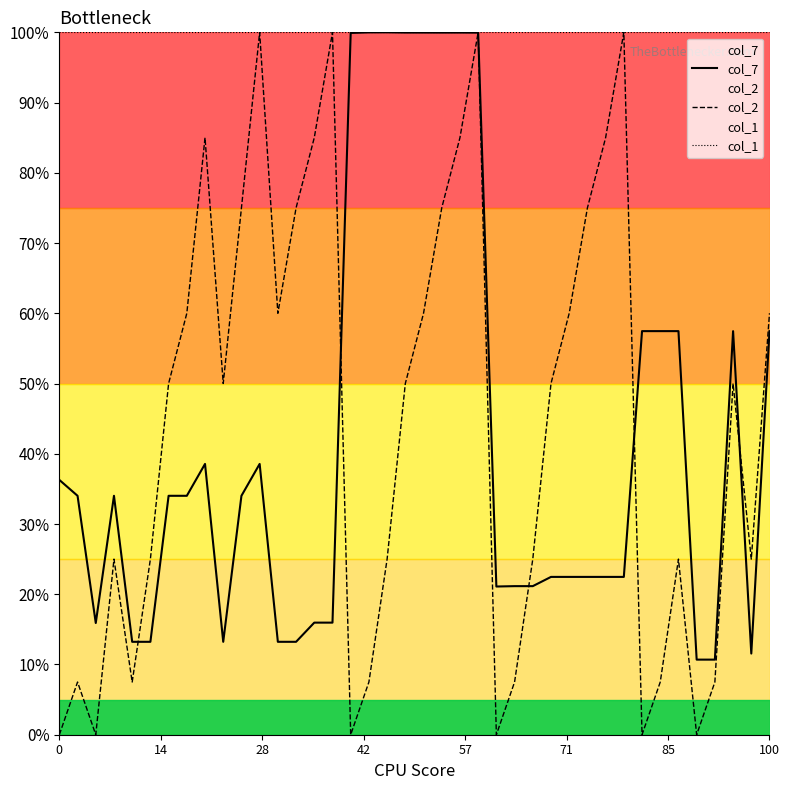

Reading left to right, transcribe all the data shown in this chart.

col_7: 36.3	34.0	15.9	34.0	13.2	13.2	34.0	34.0	38.6	13.2	34.0	38.6	13.2	13.2	16.0	16.0	99.9	100.0	100.0	100.0	100.0	100.0	100.0	100.0	21.1	21.2	21.2	22.5	22.5	22.5	22.5	22.5	57.5	57.5	57.5	10.7	10.7	57.5	11.6	57.5
col_2: 0.0	7.5	0.0	25.0	7.5	25.0	50.0	60.0	85.0	50.0	75.0	100.0	60.0	75.0	85.0	100.0	0.0	7.5	25.0	50.0	60.0	75.0	85.0	100.0	0.0	7.5	25.0	50.0	60.0	75.0	85.0	100.0	0.0	7.5	25.0	0.0	7.5	50.0	25.0	60.0
col_1: 100.0	100.0	100.0	100.0	100.0	100.0	100.0	100.0	100.0	100.0	100.0	100.0	100.0	100.0	100.0	100.0	100.0	100.0	100.0	100.0	100.0	100.0	100.0	100.0	100.0	100.0	100.0	100.0	100.0	100.0	100.0	100.0	100.0	100.0	100.0	100.0	100.0	100.0	100.0	100.0